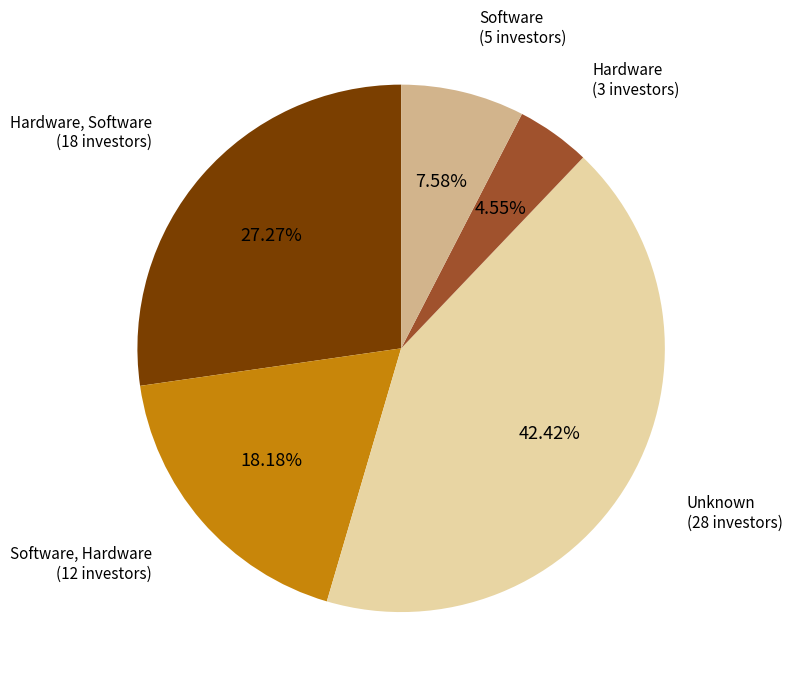

What is the ratio of the value at Hardware, Software to the value at Unknown?

0.6